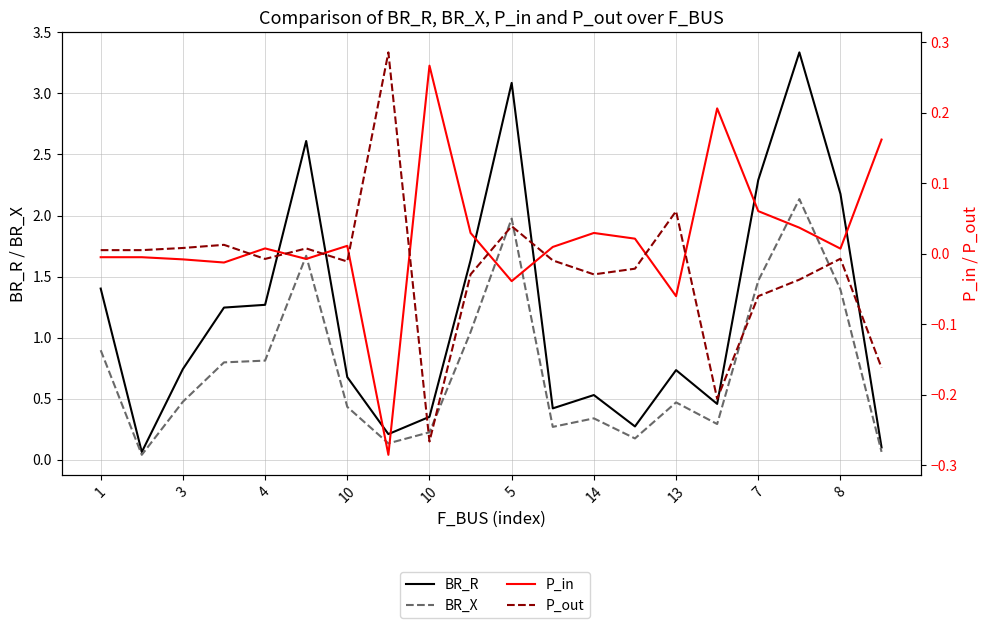

What is the value of the BR_R point at the 2nd from the left?

0.1